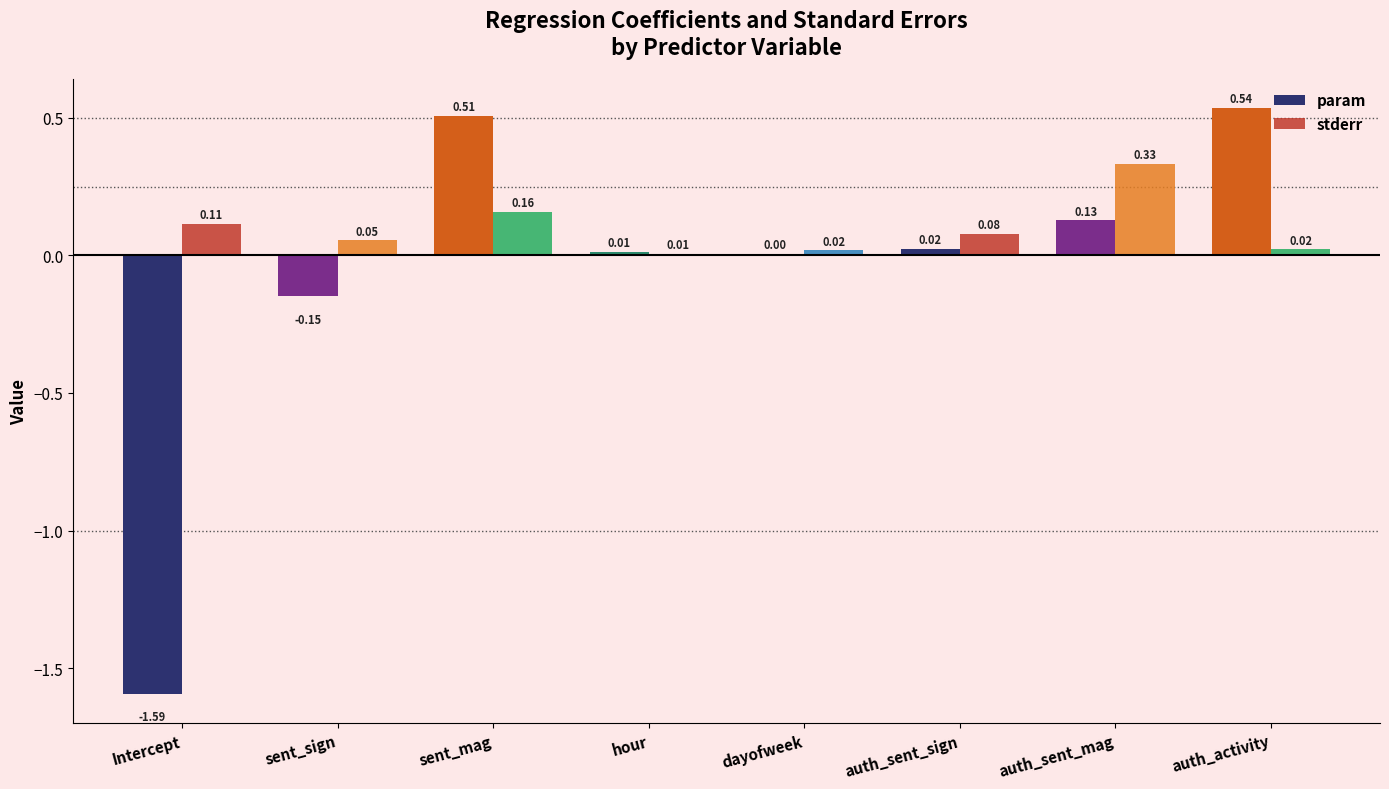

At which category is the sum across all series the highest?

sent_mag